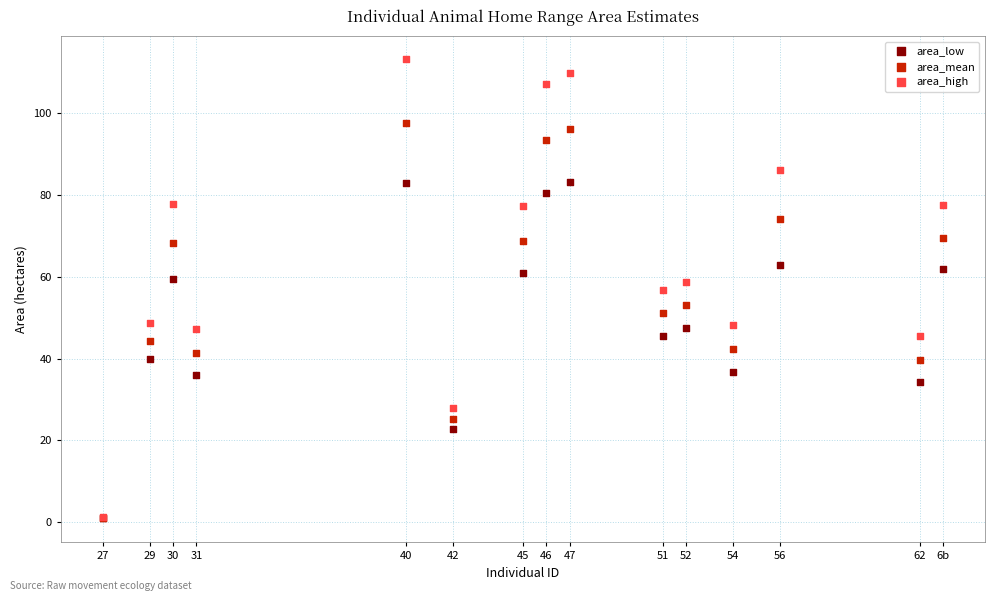

What are all the series names shown in the legend?

area_low, area_mean, area_high